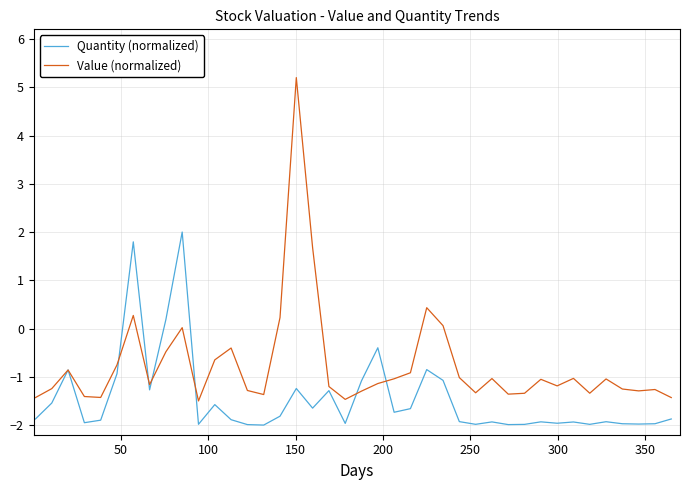

Which series has the largest range (max minus min)?

Value (normalized)